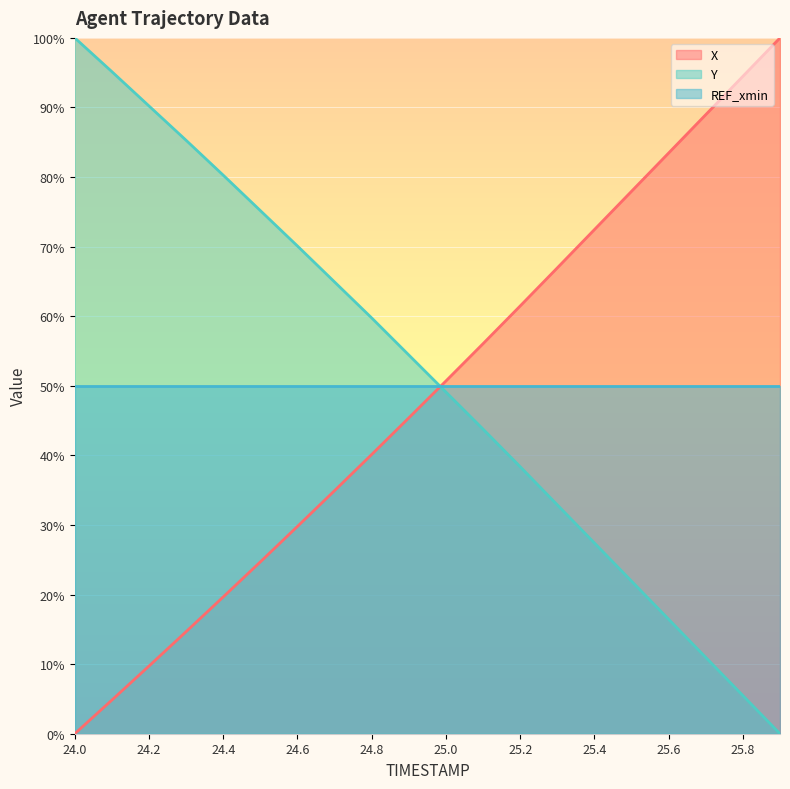

Reading left to right, what are all the values shown in this chart?

X: 0.0	4.8	9.7	14.7	19.7	24.7	29.8	34.9	40.1	45.4	50.7	56.1	61.5	66.9	72.5	78.0	83.5	89.0	94.5	100.0
Y: 100.0	95.1	90.2	85.3	80.3	75.2	70.1	64.9	59.7	54.4	49.1	43.8	38.4	32.9	27.4	21.9	16.4	11.0	5.5	0.0